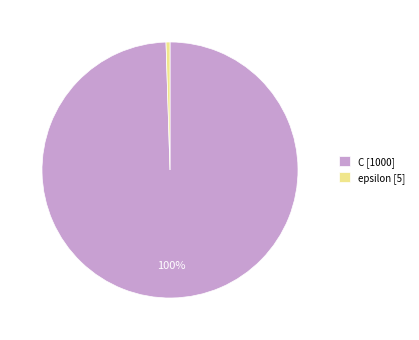

Combined, do epsilon [5] and C [1000] account for over 50%?

Yes